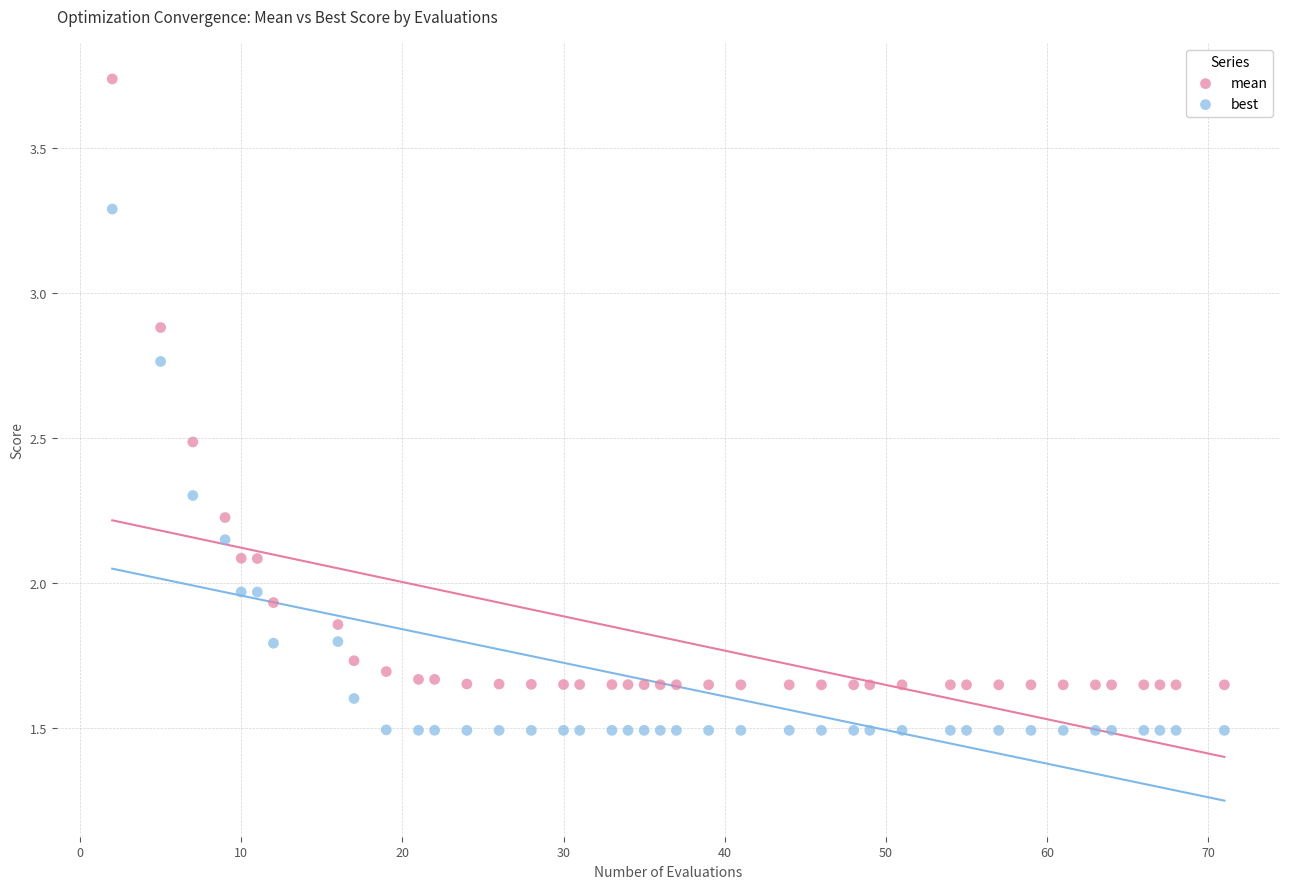

Which series contains the highest Y value?

mean